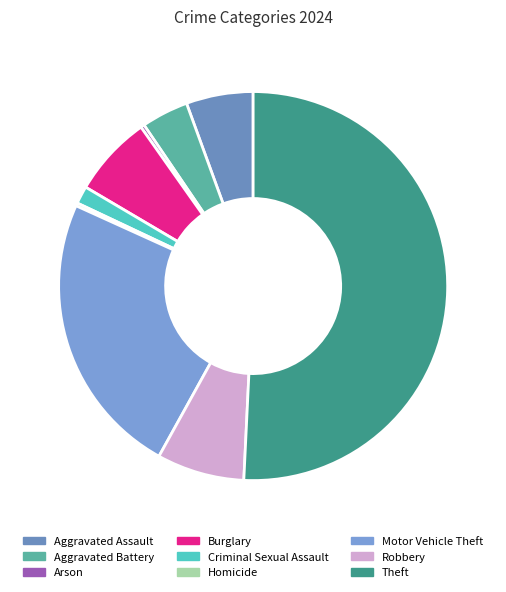

How many segments does this pie chart have?

9